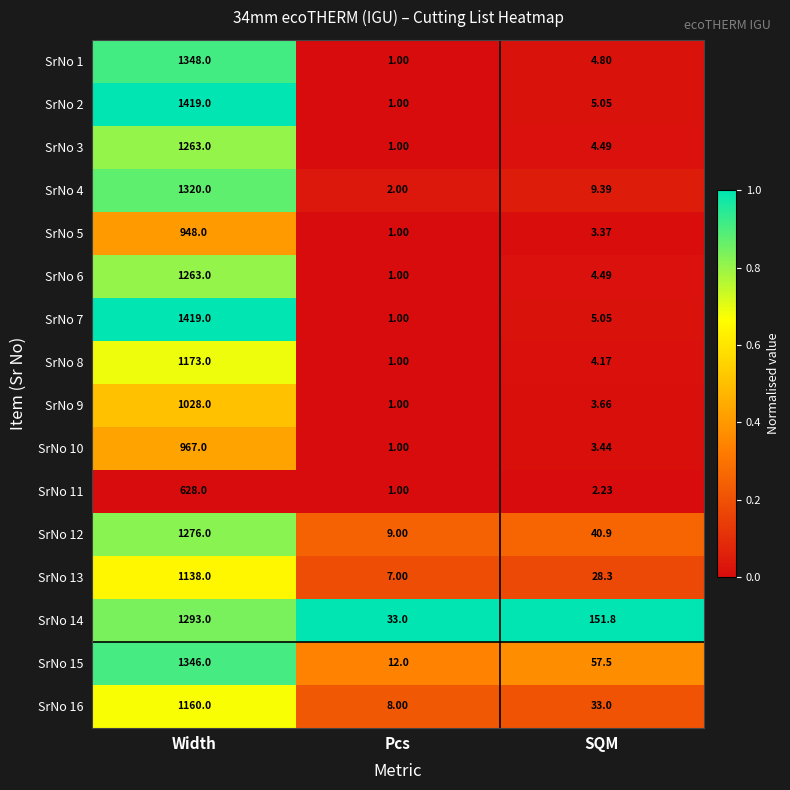

Is the value of SrNo 14 at Width greater than the value of SrNo 13 at SQM?

Yes